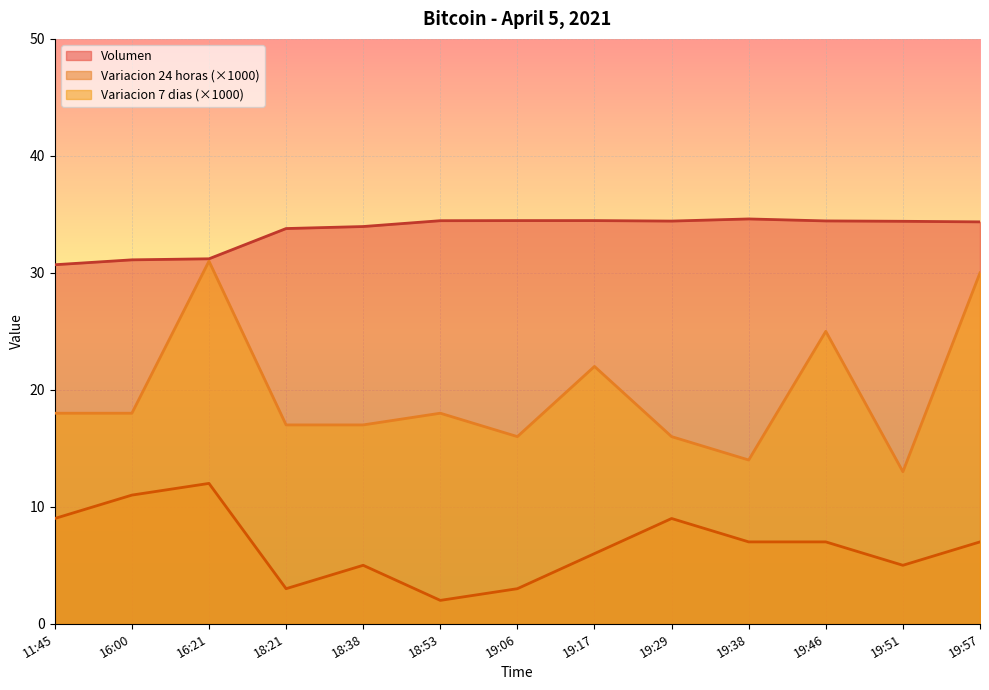

How many data points in Variacion 24 horas are less than 7?

6